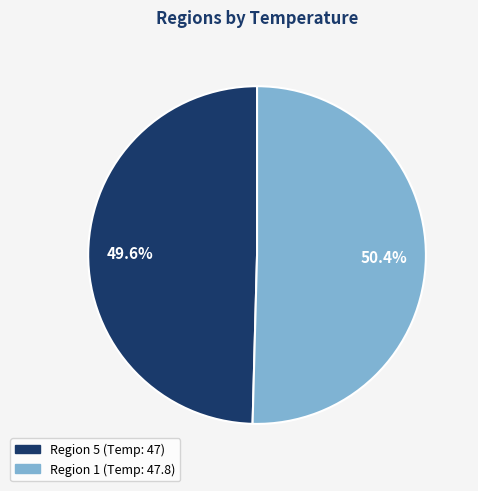

Does any single category account for the majority?

Yes